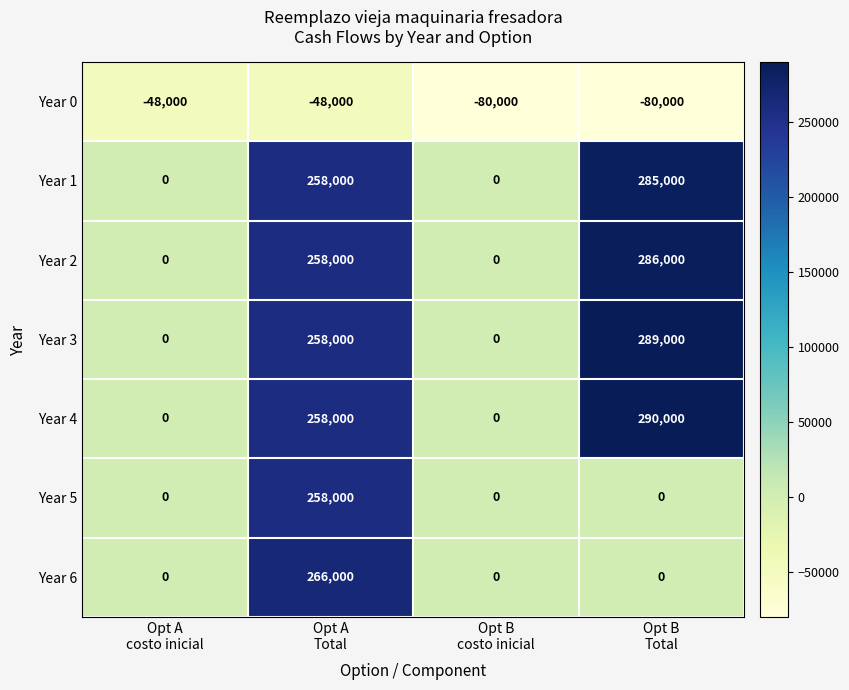

What is the smallest value displayed?

-80000